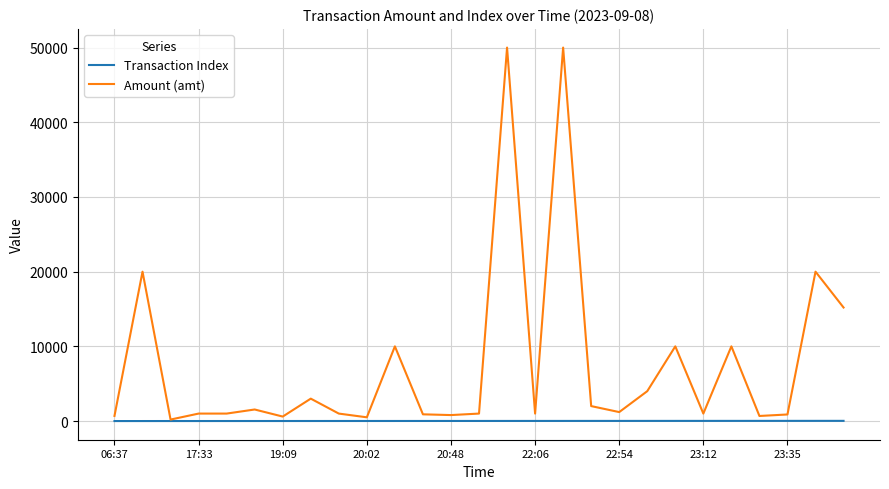

List the series in order of their overall mean, highest first.

Amount (amt), Transaction Index